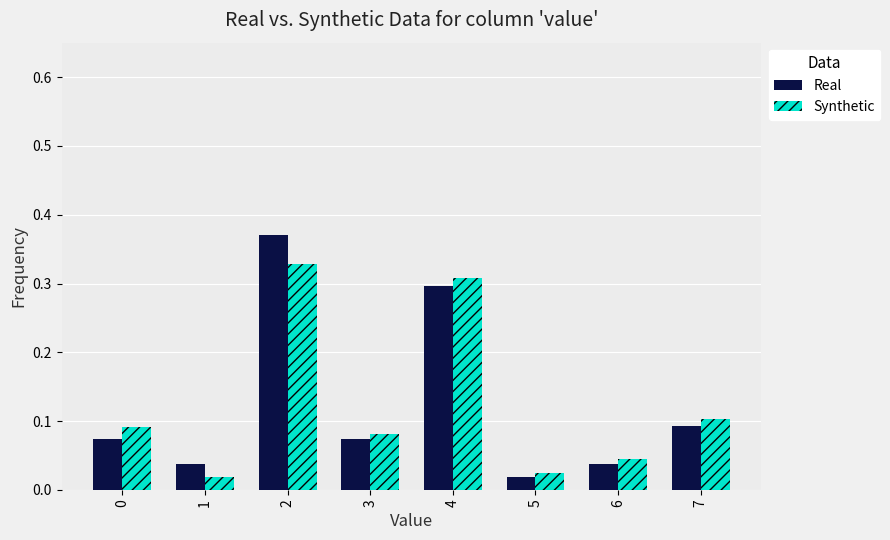

At which label does Synthetic reach its minimum?

1